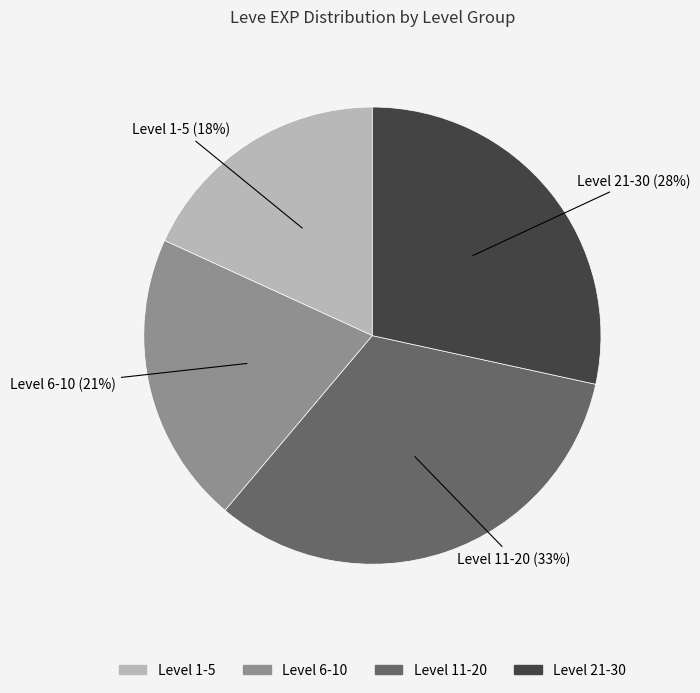

Does any single category account for the majority?

No